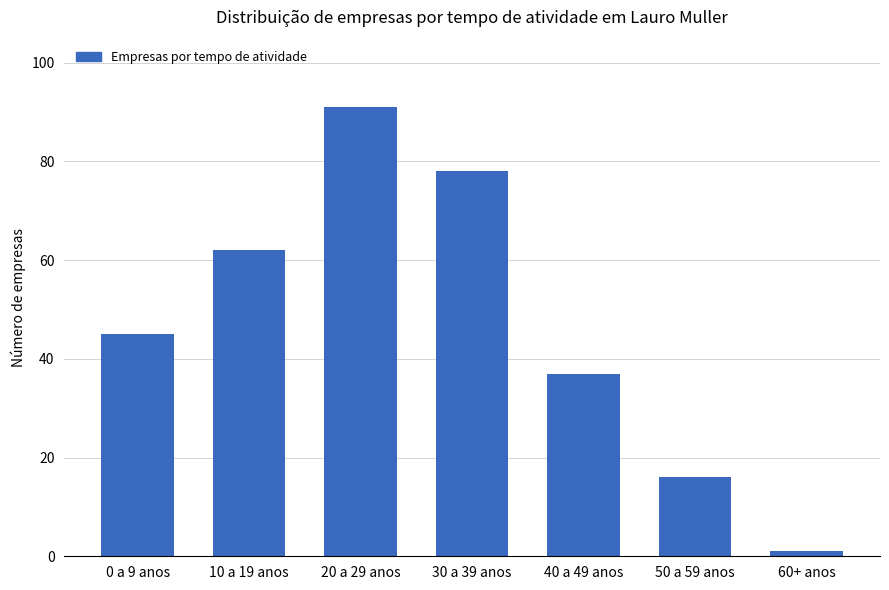

Count the number of categories in the chart.

7